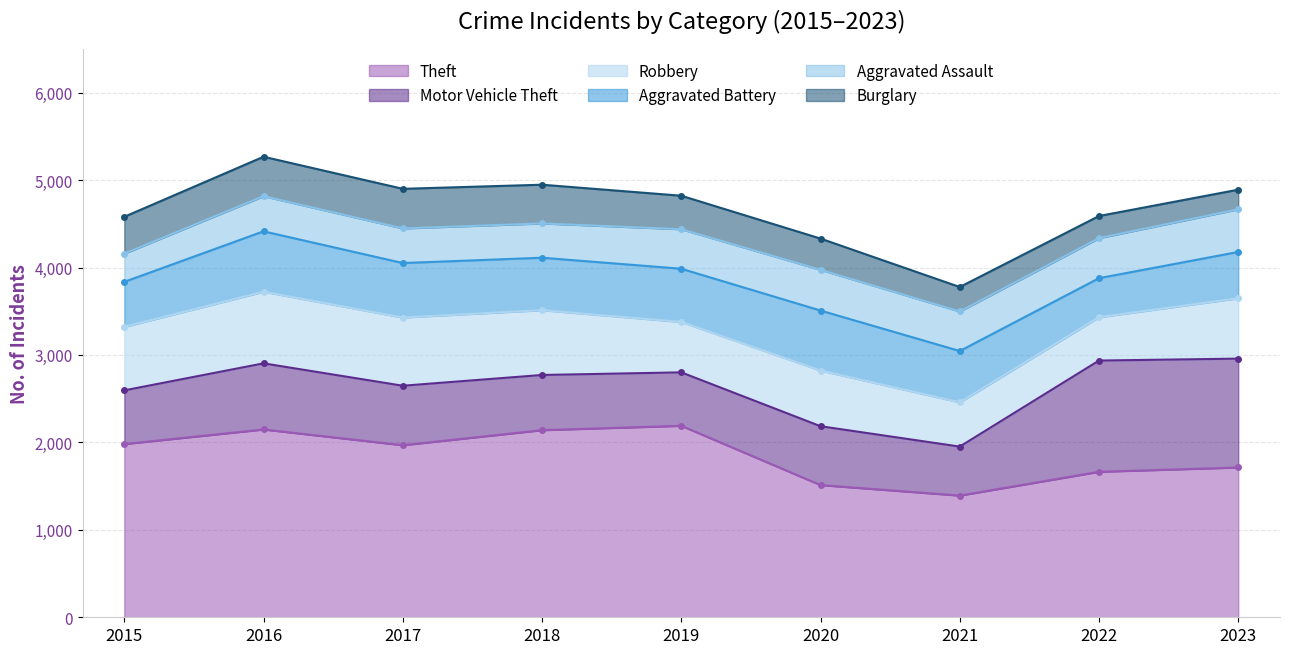

How many lines are shown in the chart?

6